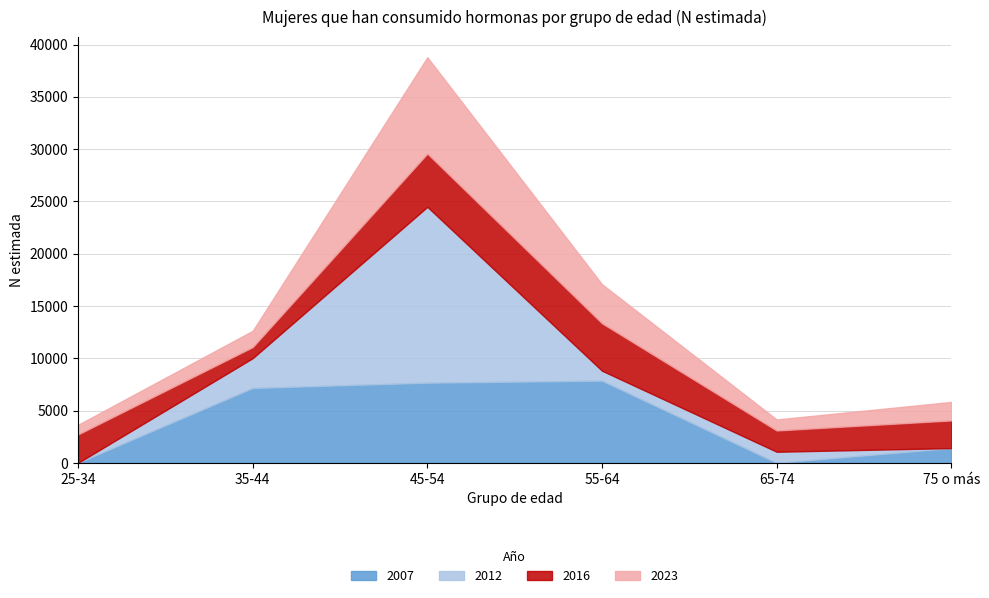

Count the number of categories in the chart.

6